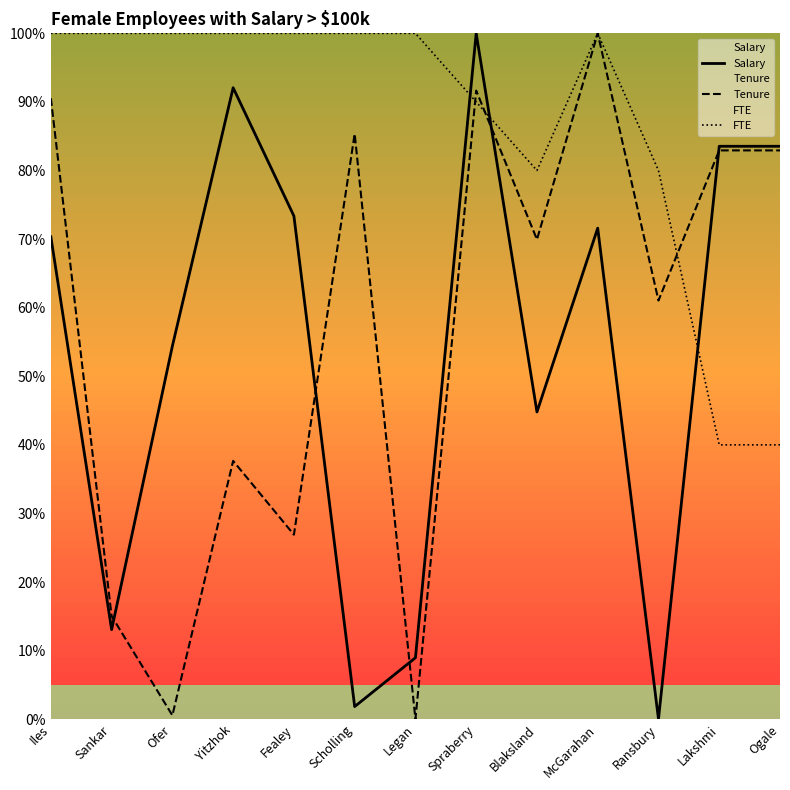

The value of Salary at Blaksland is 65.0. True or false?

False